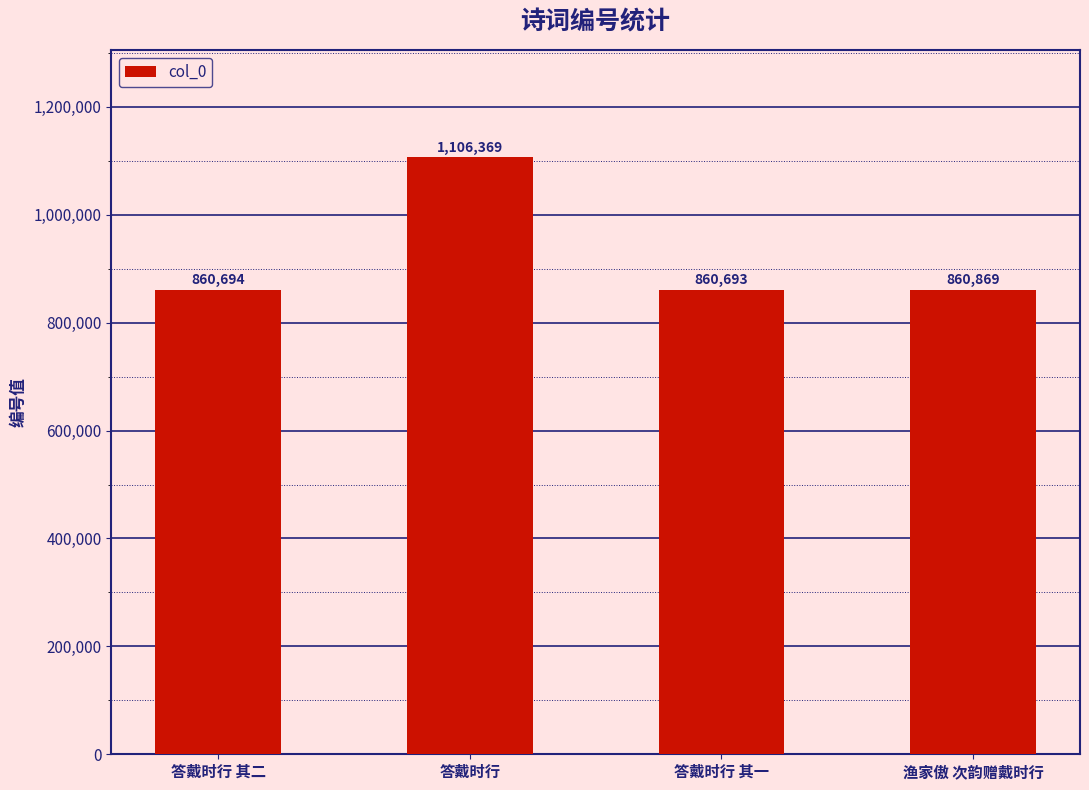

Approximately how many times larger is the value at 答戴时行 compared to 答戴时行 其一?

1.3